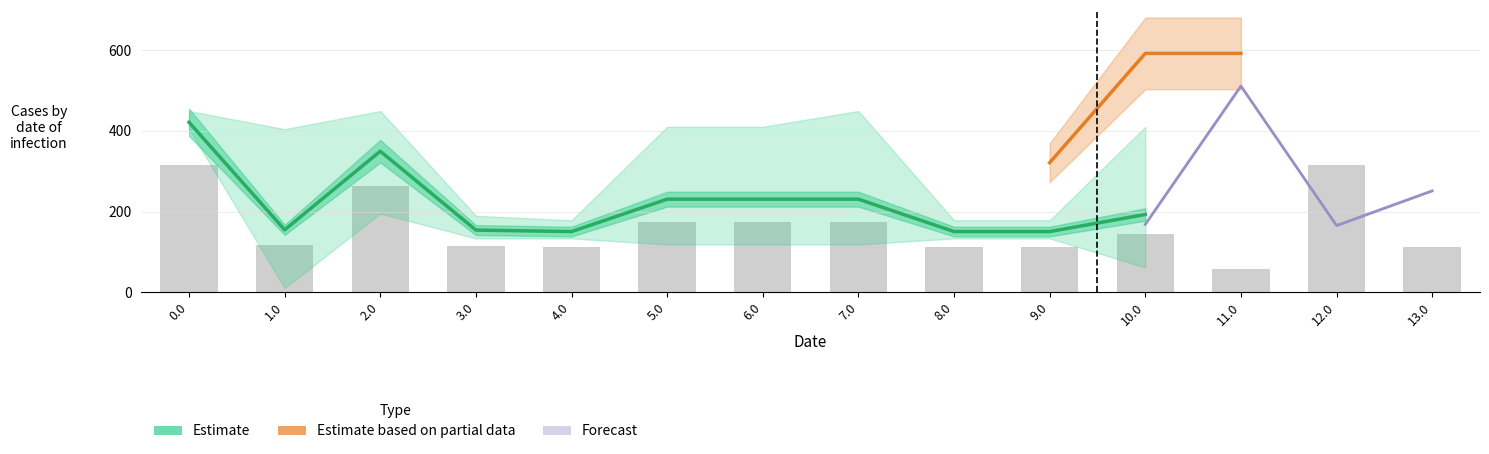

What is the label of the 7th bar from the left?

6.0